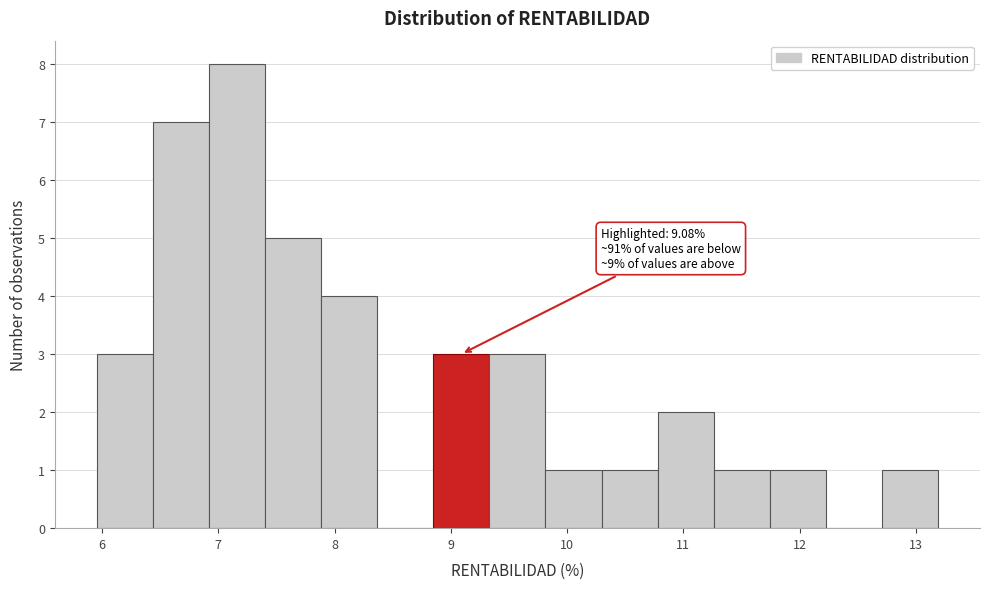

Which range on the x-axis has the tallest bar?

6.9 to 7.4